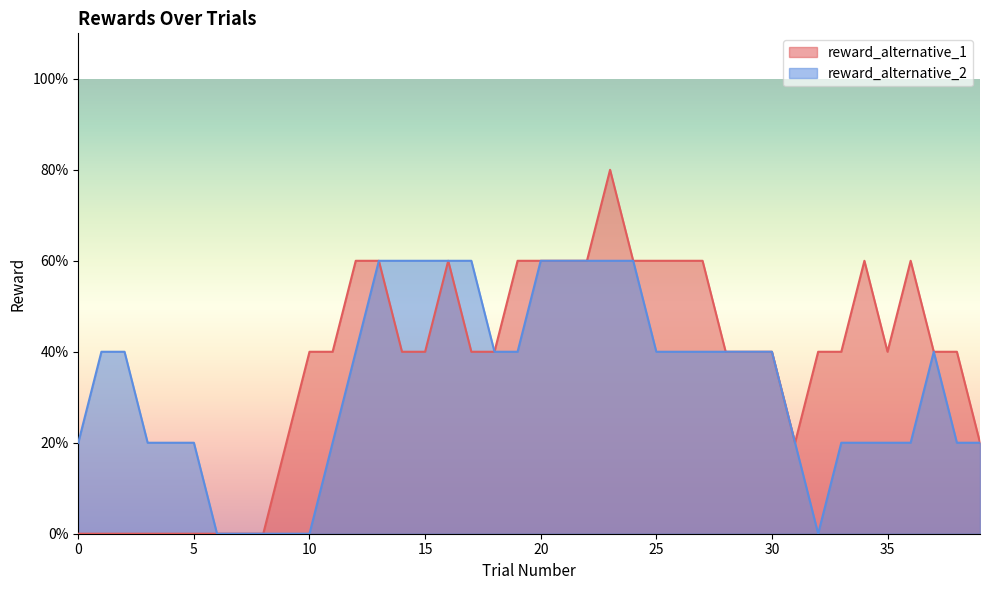

The value of reward_alternative_2 at 2 is 0. True or false?

False